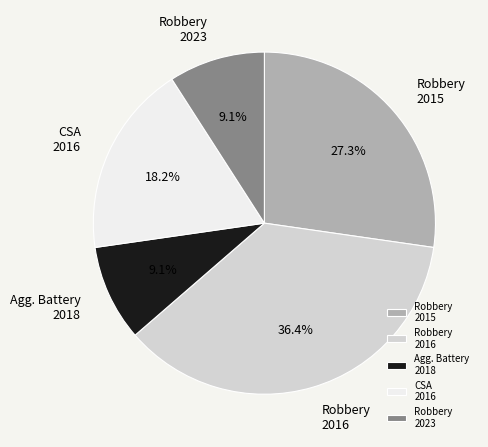

Which has a higher value, Robbery 2023 or Robbery 2015?

Robbery 2015